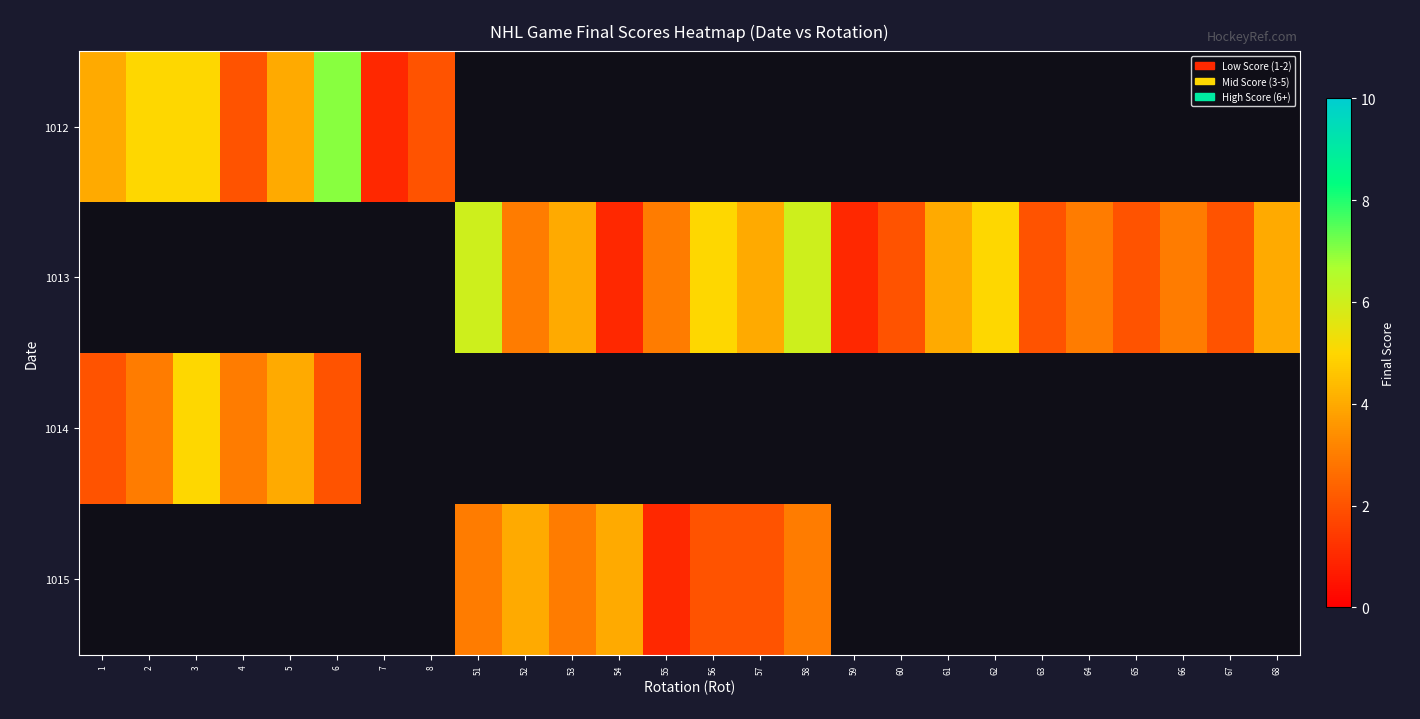

List the labels in order of 1014 value, smallest first.

1, 6, 2, 4, 5, 3, 7, 8, 51, 52, 53, 54, 55, 56, 57, 58, 59, 60, 61, 62, 63, 64, 65, 66, 67, 68